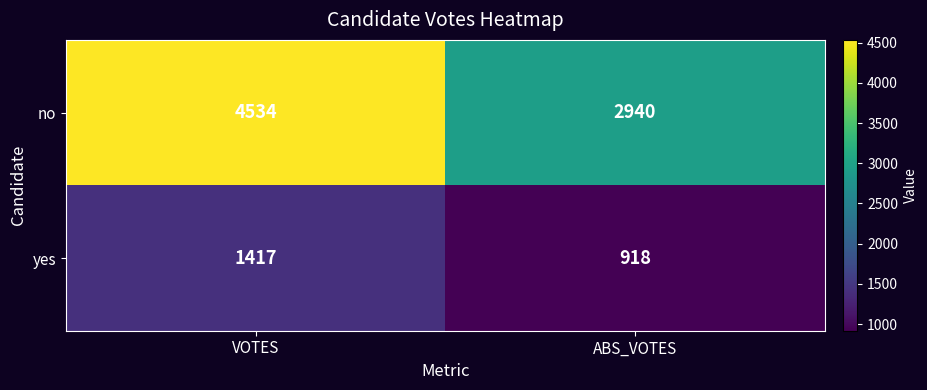

How many data points does each series have?

2